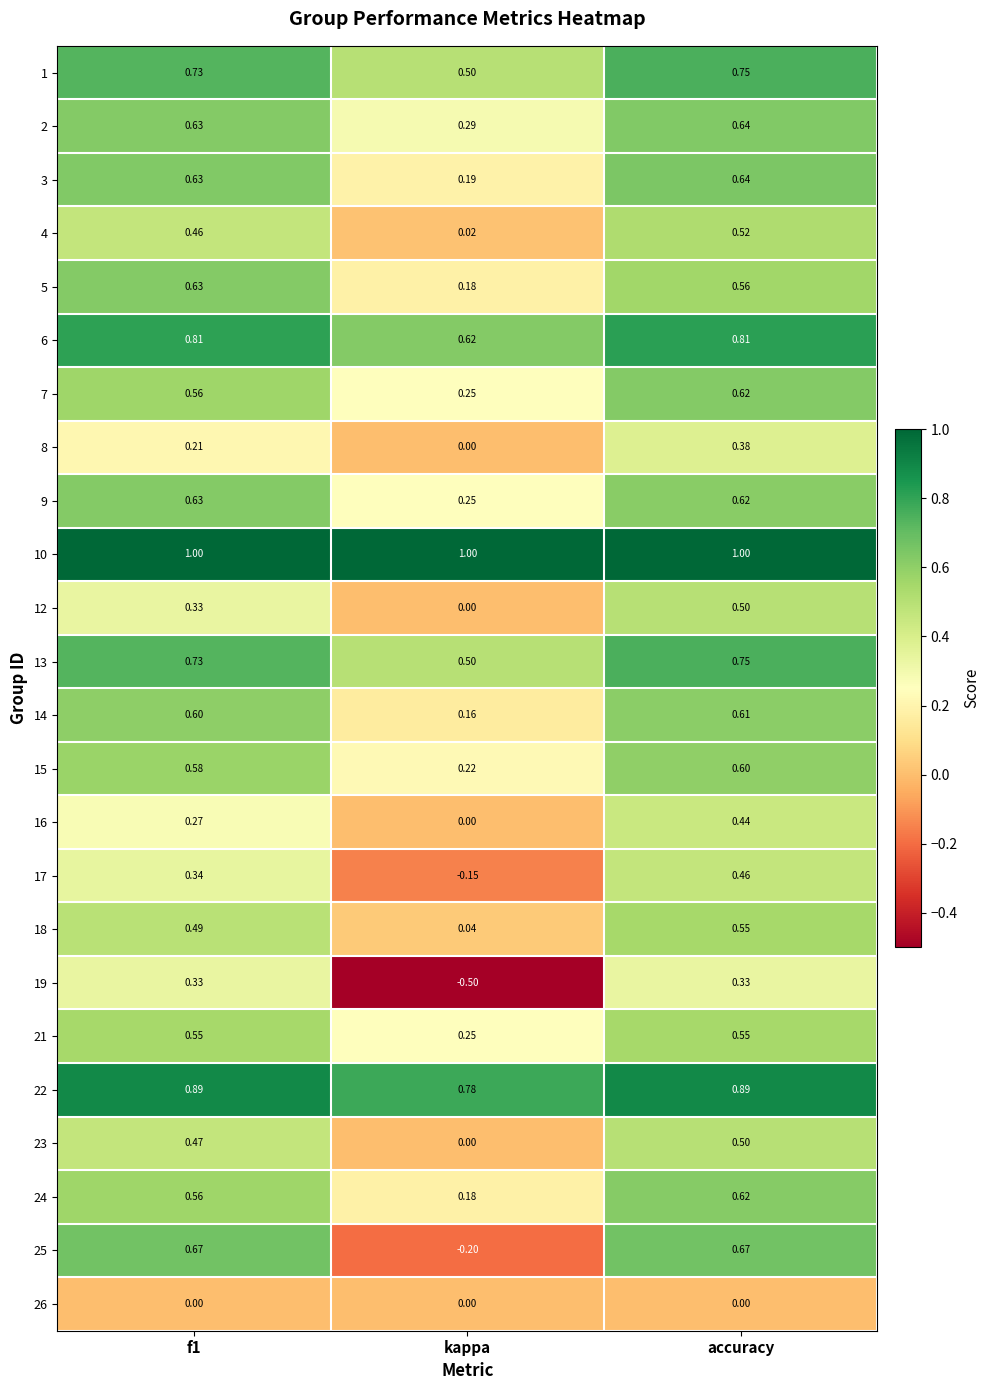

Which category has the highest value in the 4 series?

accuracy